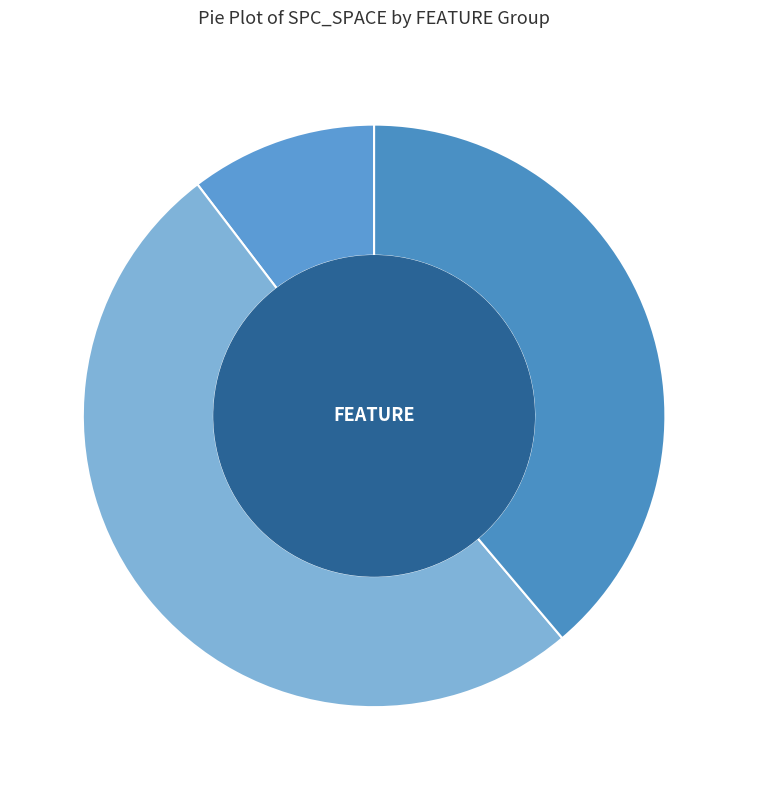

What is the smallest slice in the pie chart?

FEATURE=5